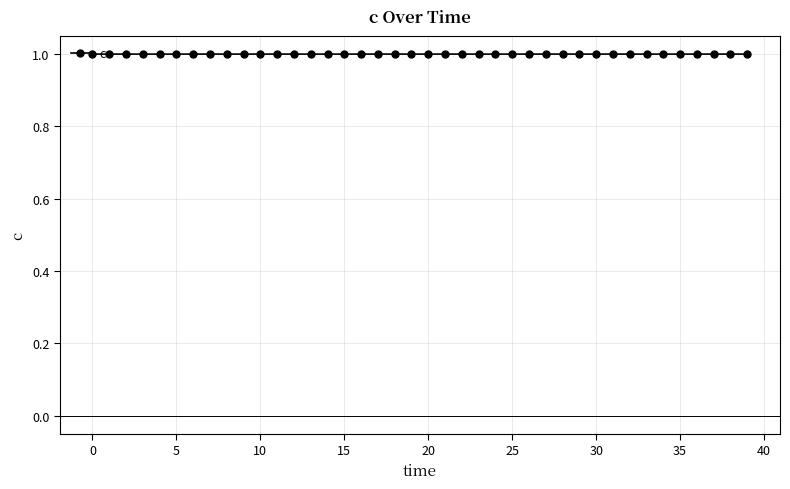

What is the value of the 21st point from the left?

1.0